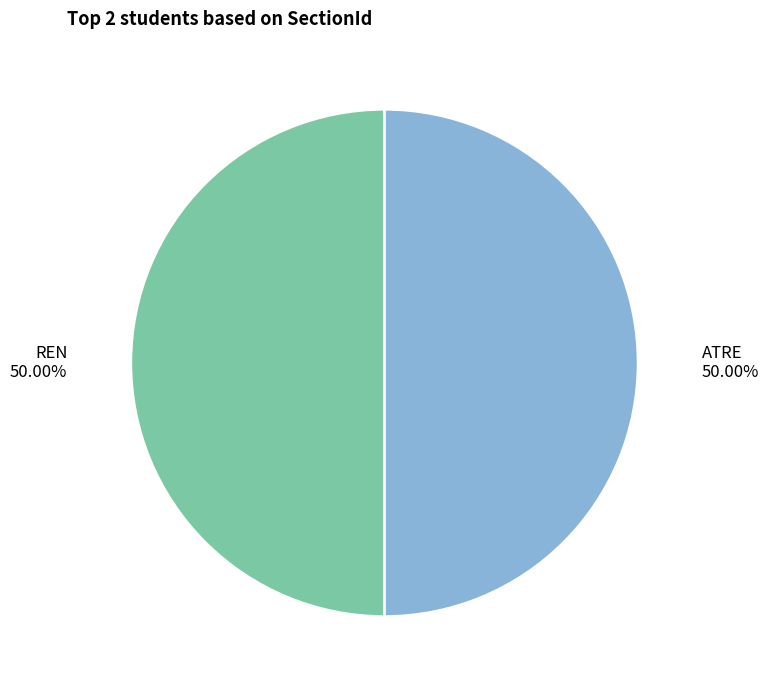

How many segments does this pie chart have?

2